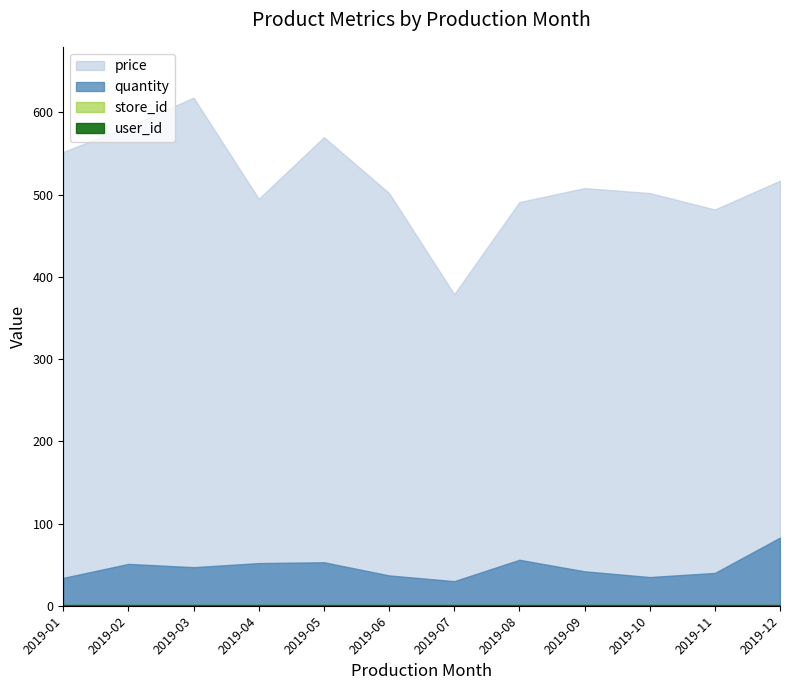

At how many categories does at least one series exceed 262?

12